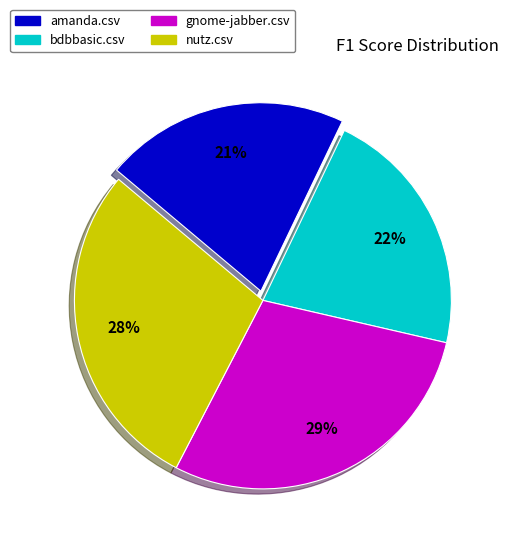

How many segments does this pie chart have?

4